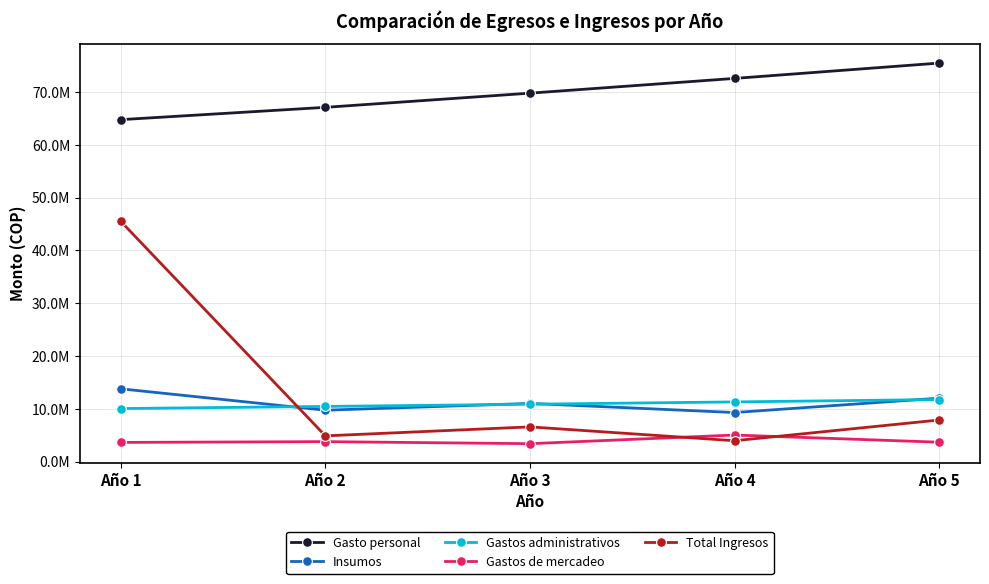

What are all the series names shown in the legend?

Gasto personal, Insumos, Gastos administrativos, Gastos de mercadeo, Total Ingresos